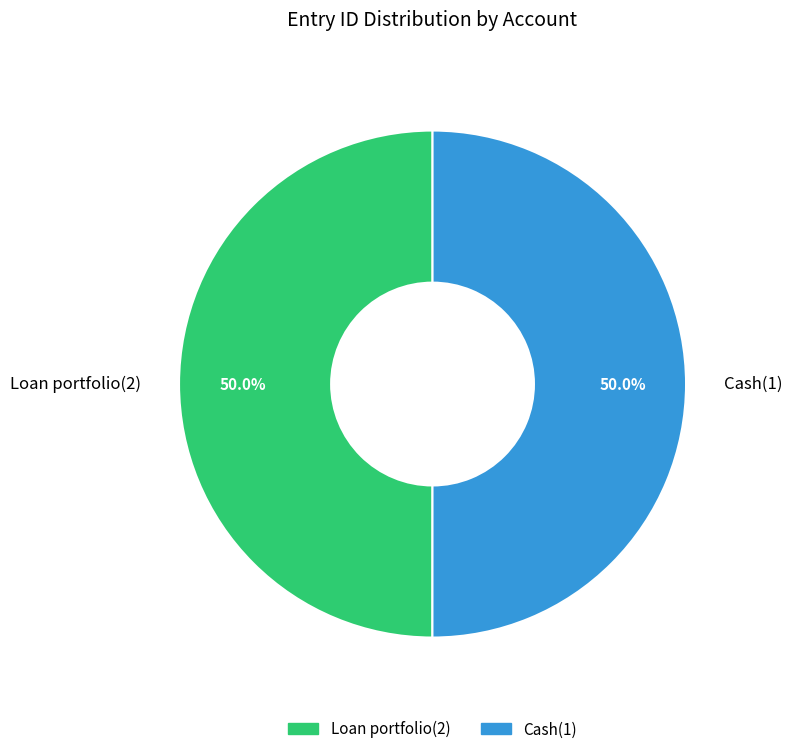

To the nearest percent, what portion does Cash(1) represent?

50%